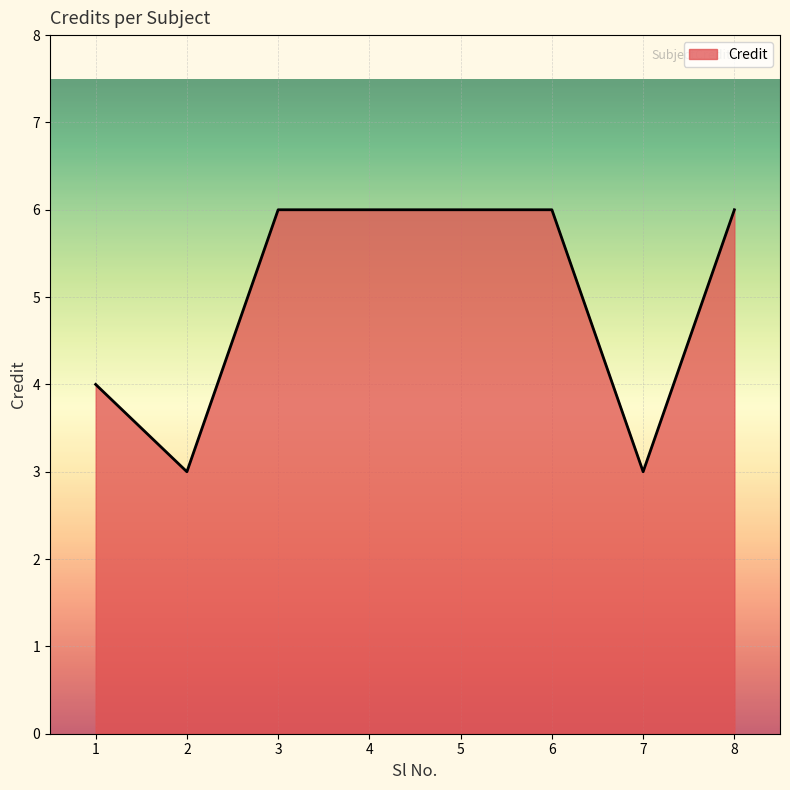

What is the average value?

5